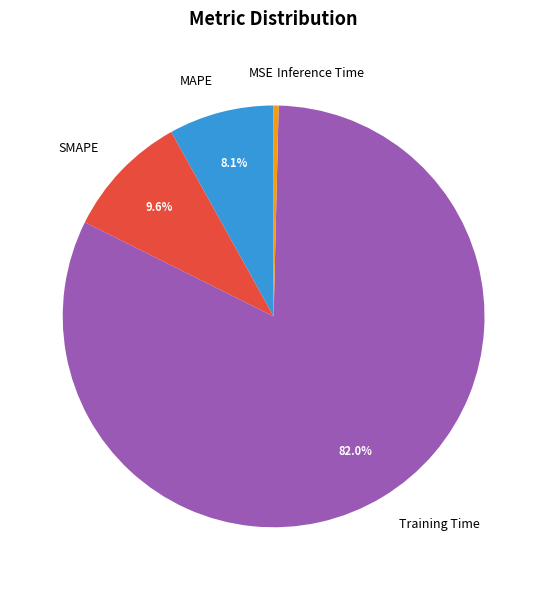

Which has a higher value, Training Time or Inference Time?

Training Time